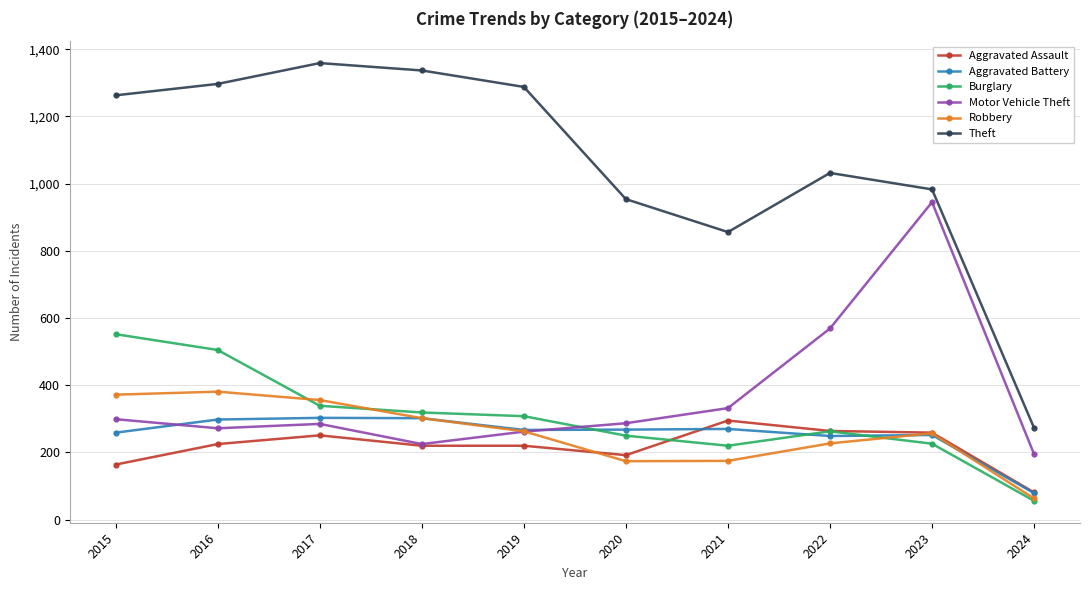

How many lines are shown in the chart?

6